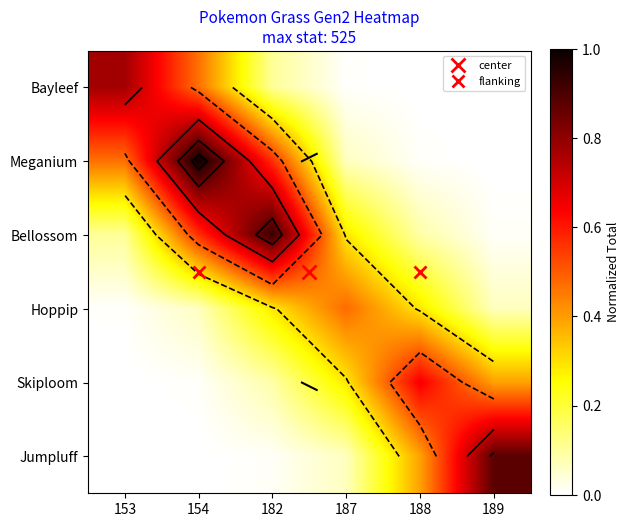

The Bayleef series shows 0.3 at 153. True or false?

False